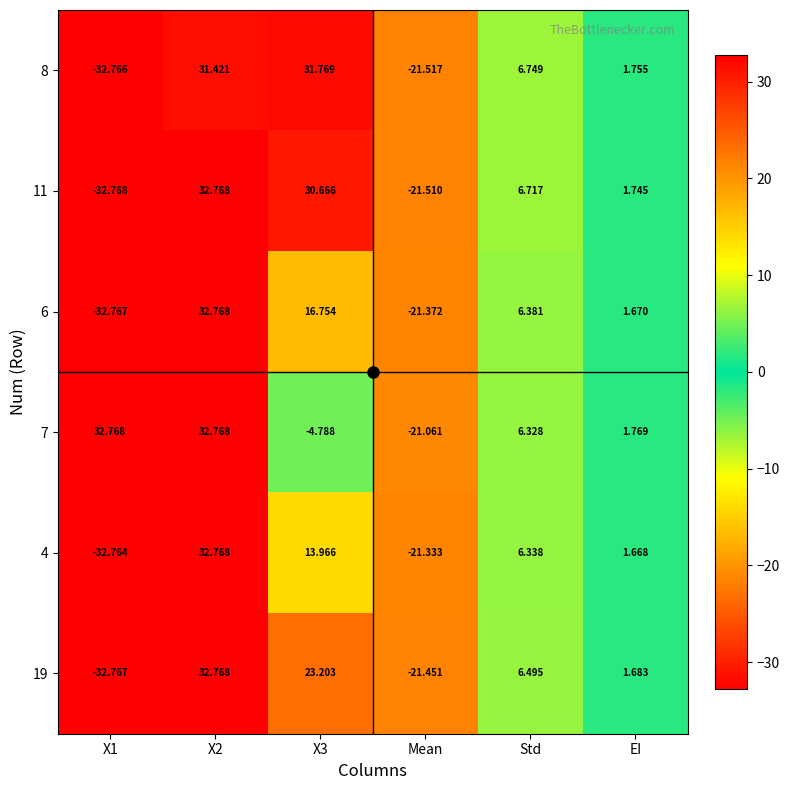

Is the value of 6 at X3 greater than the value of 11 at EI?

Yes